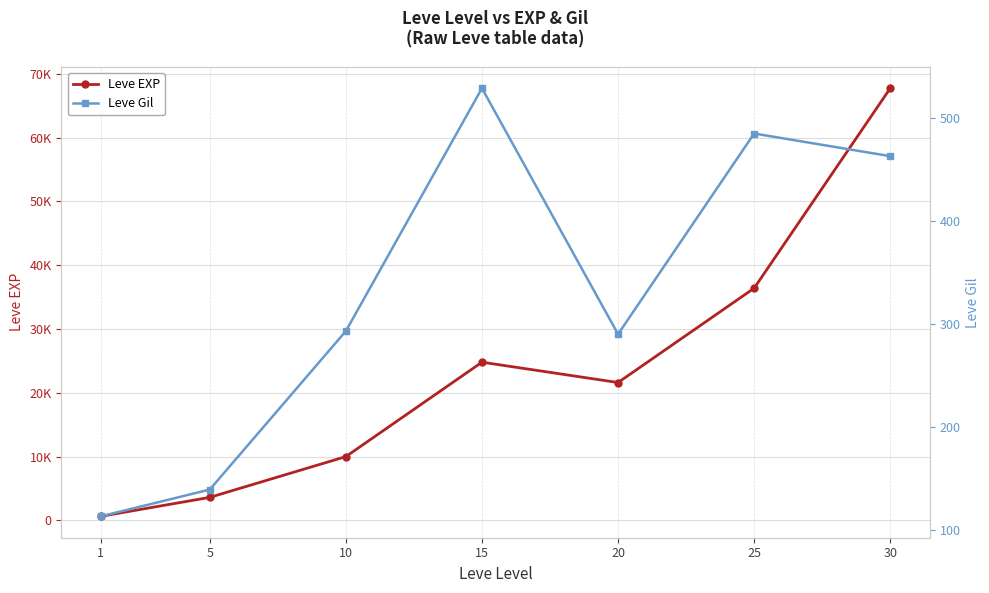

True or false: Leve EXP and Leve Gil intersect in this chart.

False